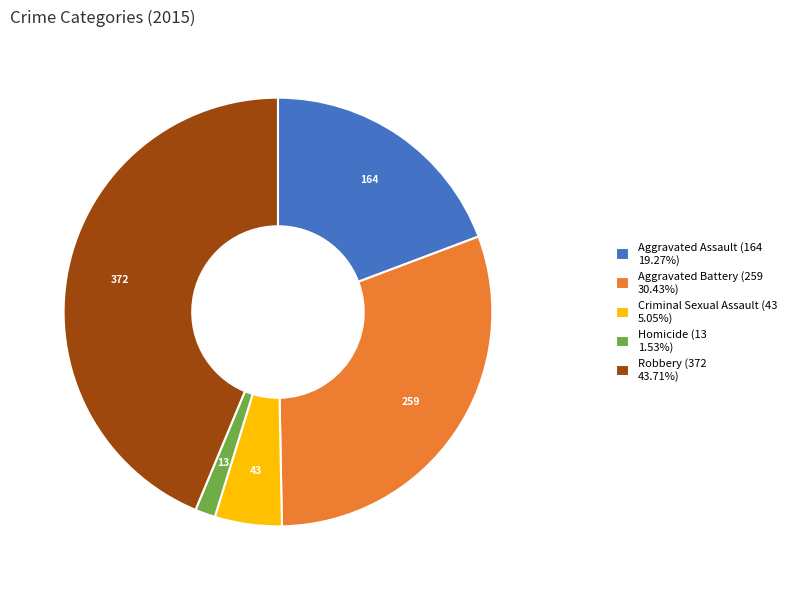

Which has a higher value, Aggravated Assault or Homicide?

Aggravated Assault